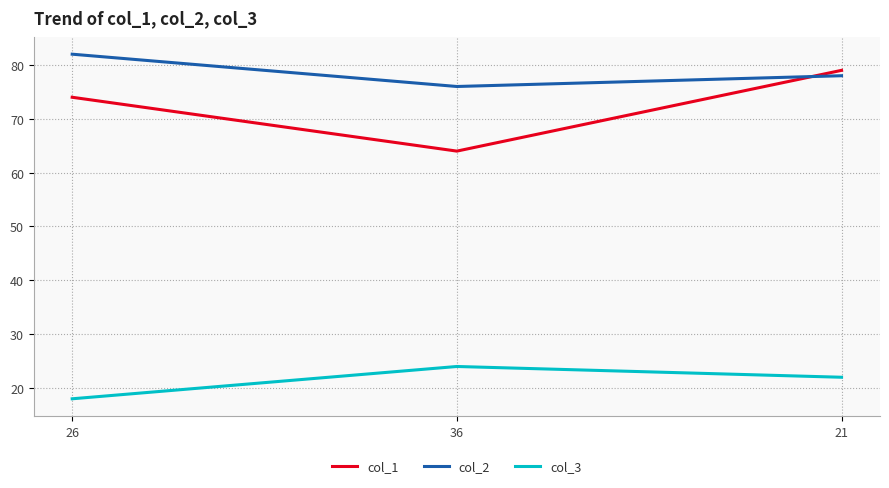

Is it true that col_2 equals 76 at 36?

True